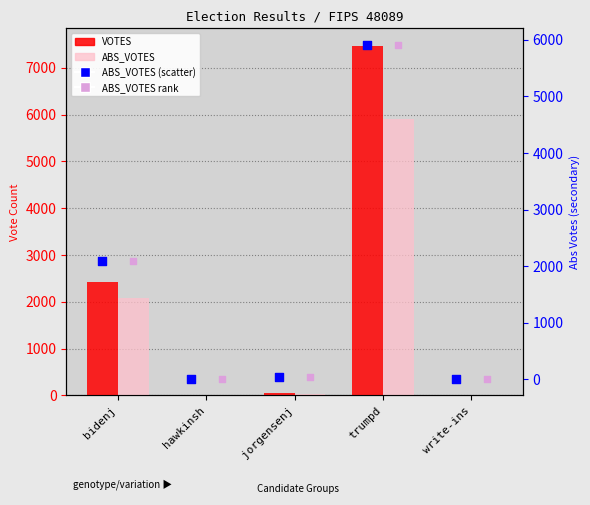

Which series reaches the minimum Y coordinate?

ABS_VOTES (bars)